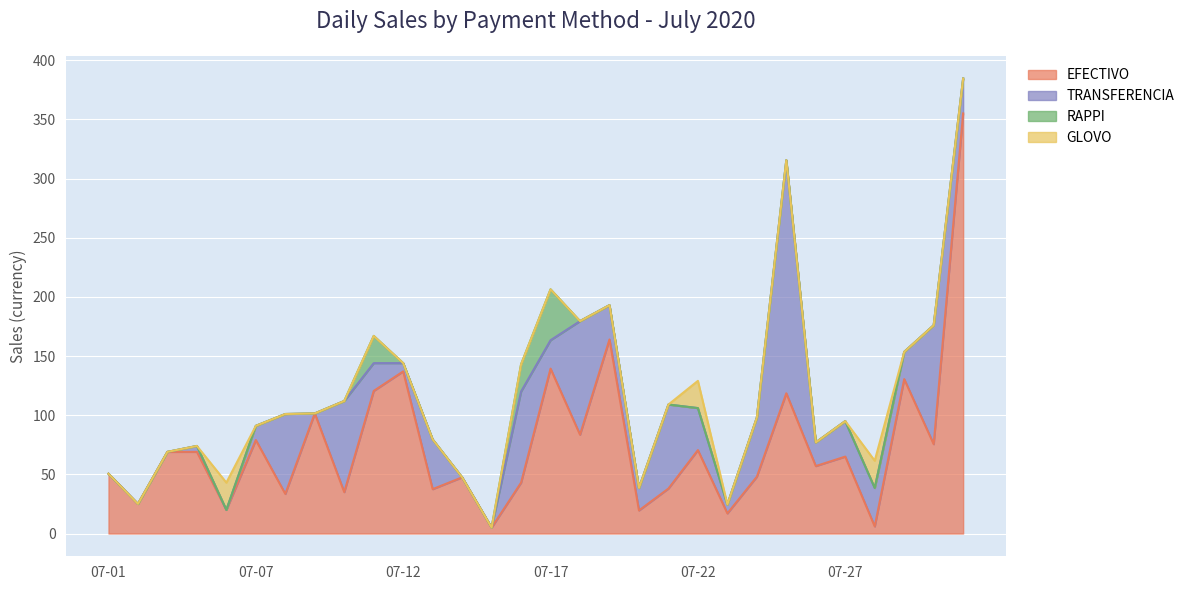

What is the greatest value displayed?

355.0